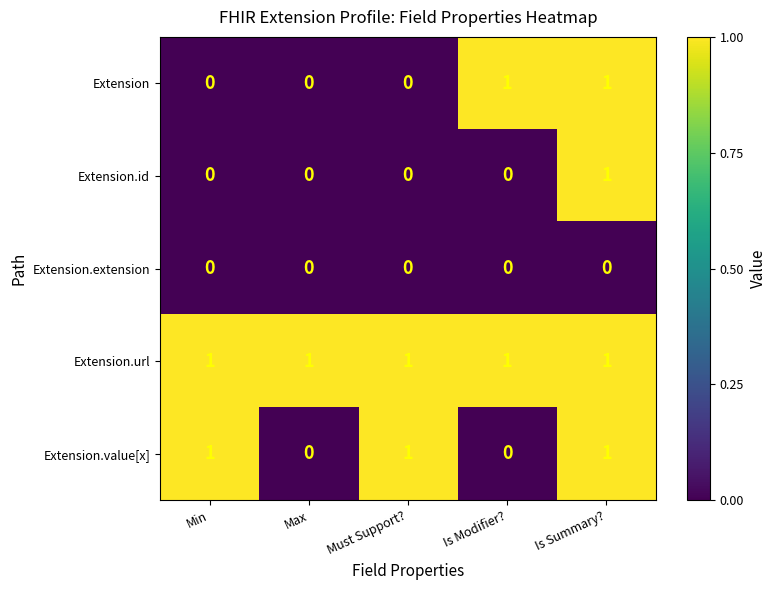

How many categories are shown in the chart?

5